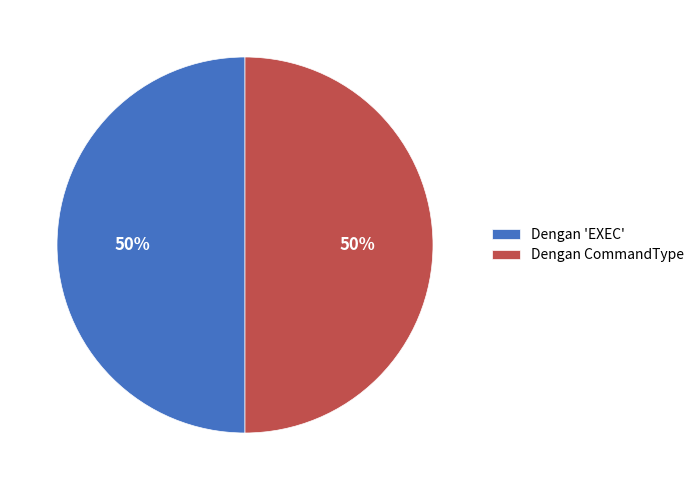

To the nearest percent, what is the combined percentage of Dengan CommandType and Dengan 'EXEC'?

100%